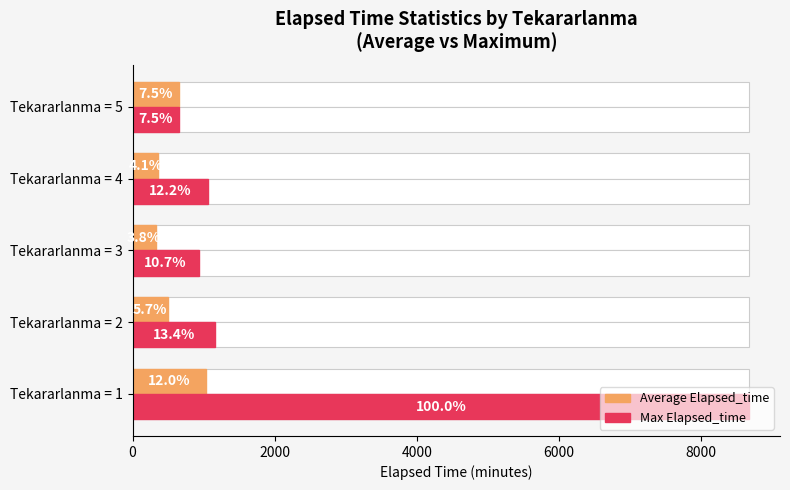

What is the minimum value shown in the chart?

327.7